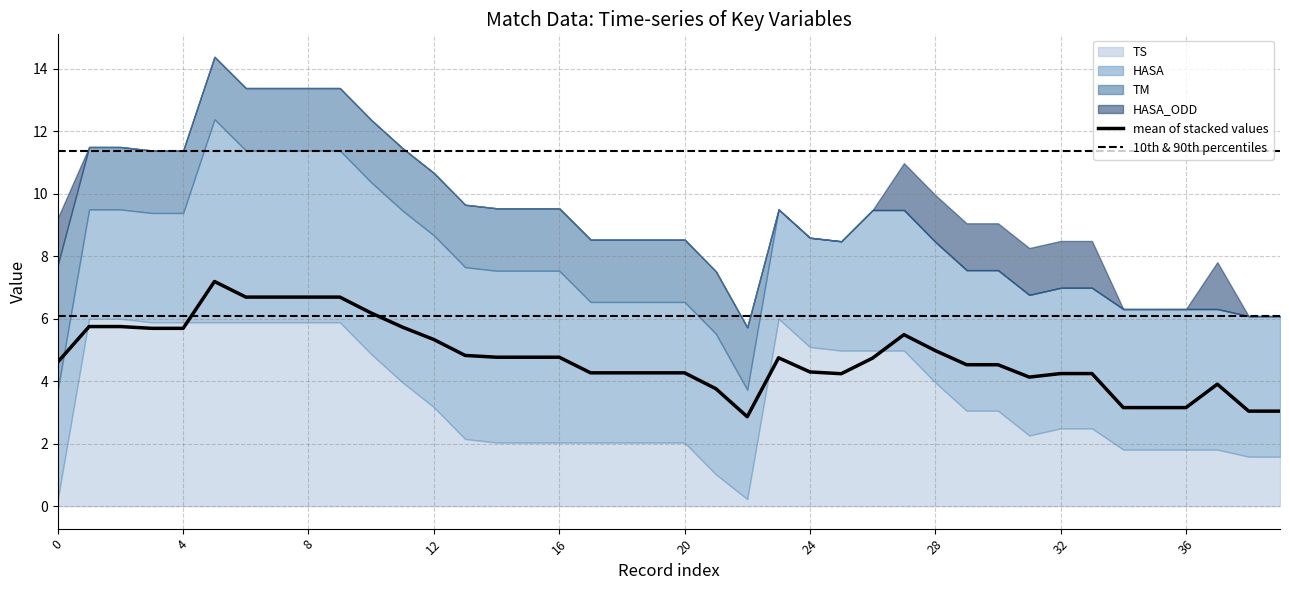

What is the maximum value for mean of stacked values?

7.2